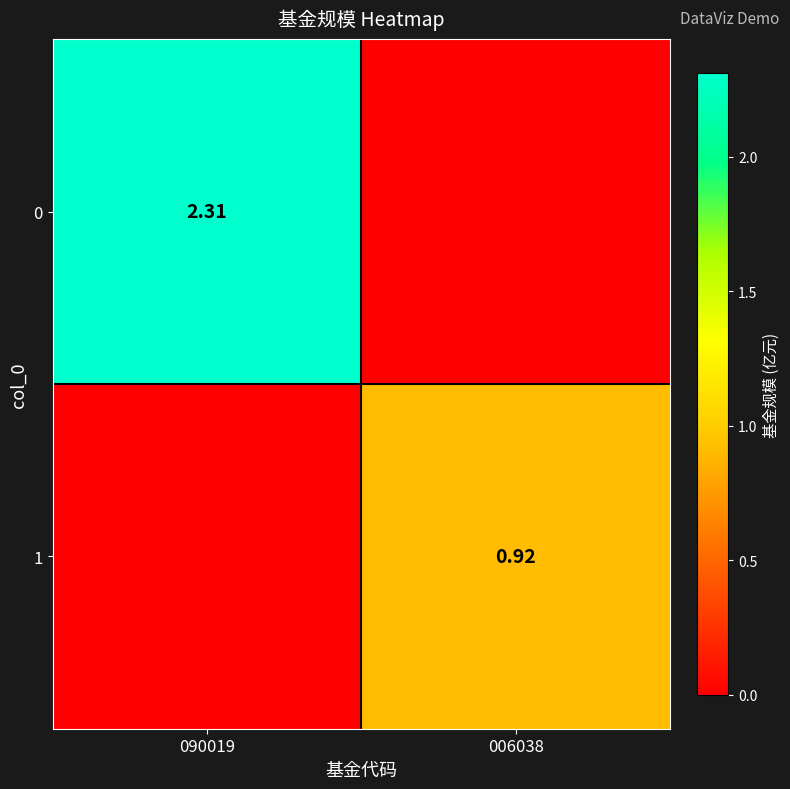

What is the average value of the 1 series?

0.5